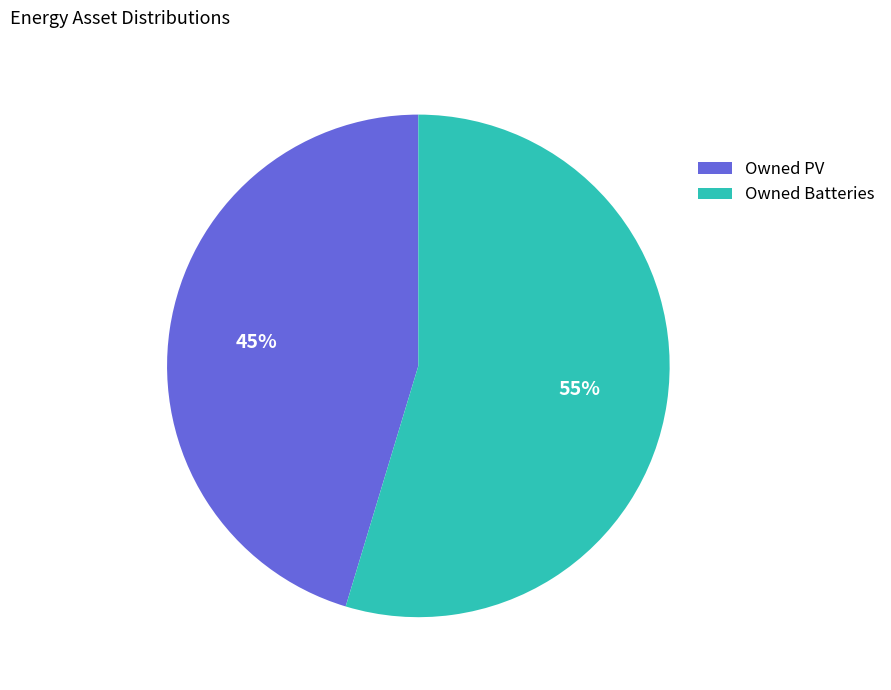

Is Owned PV the majority of the pie?

No